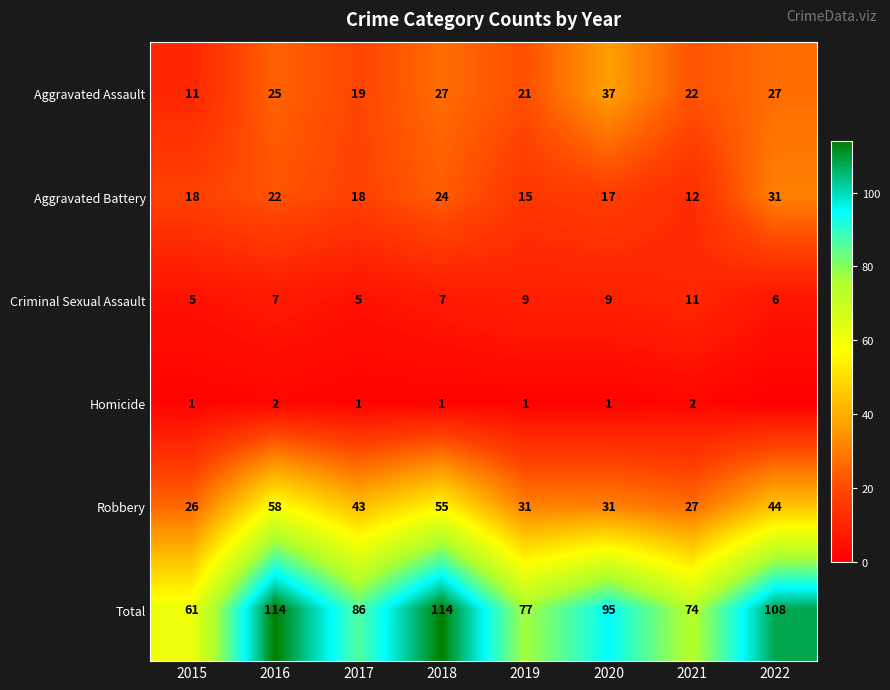

What is the average value of the Total series?

91